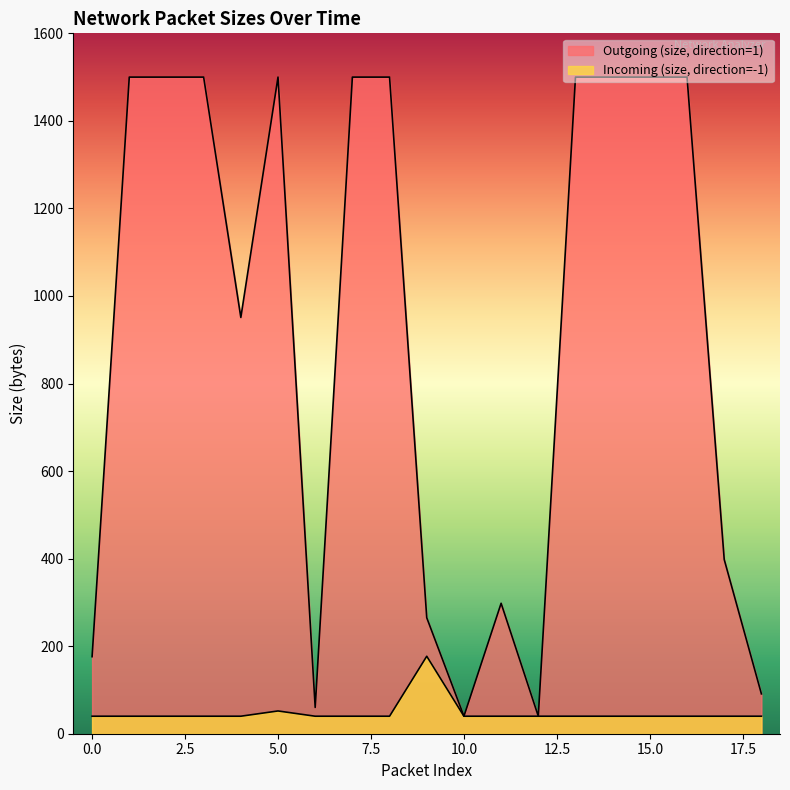

True or false: Outgoing (size, direction=1) has a value of 401 at 3.

False